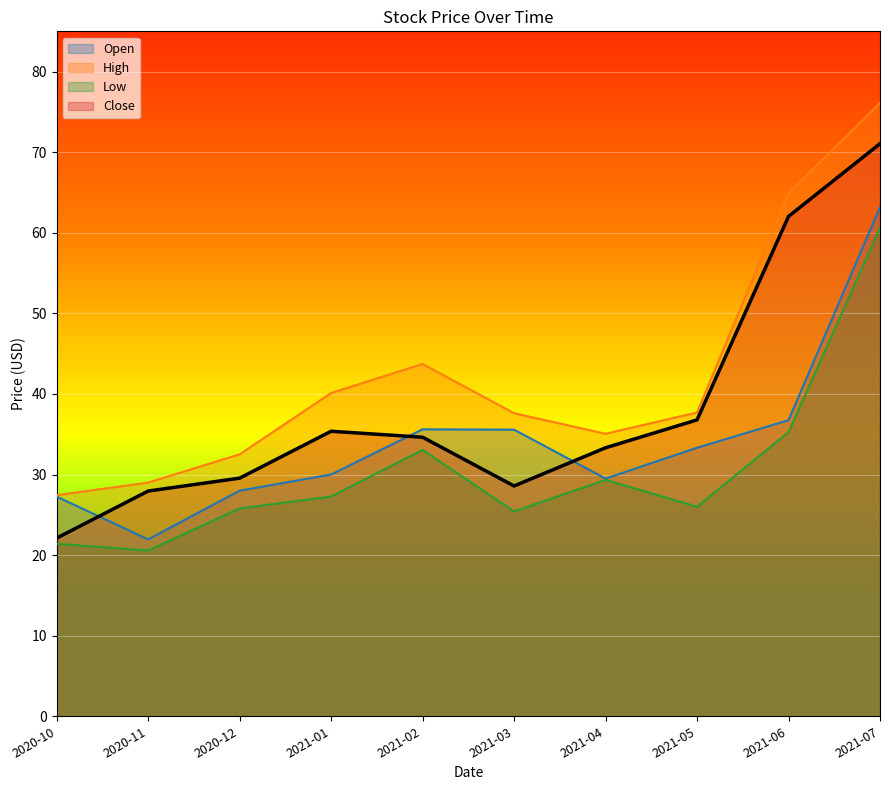

Where is Open nearest to the value 42?

2021-06